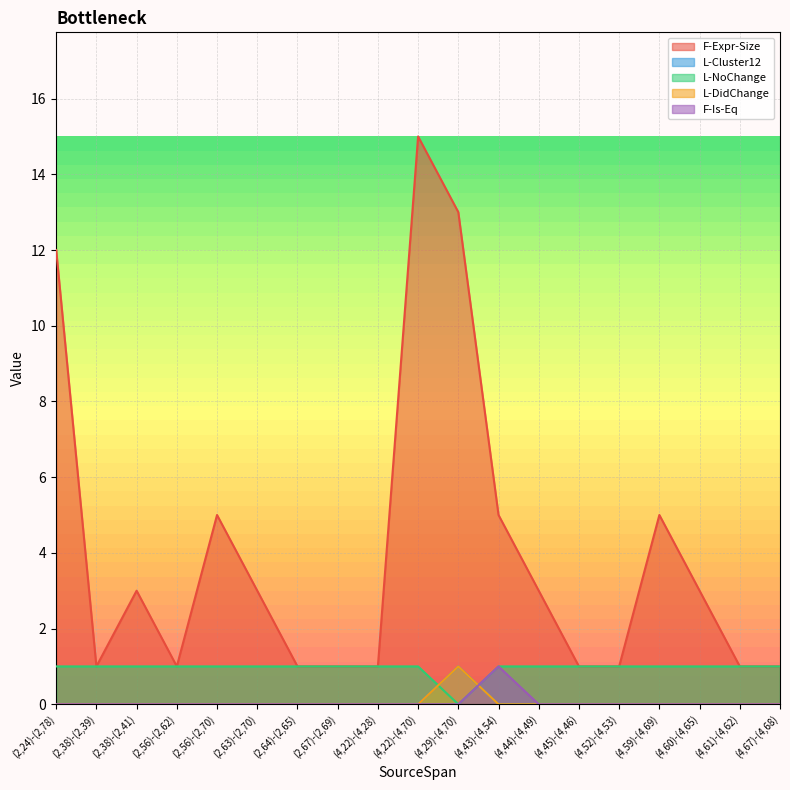

At how many categories does at least one series exceed 10?

3